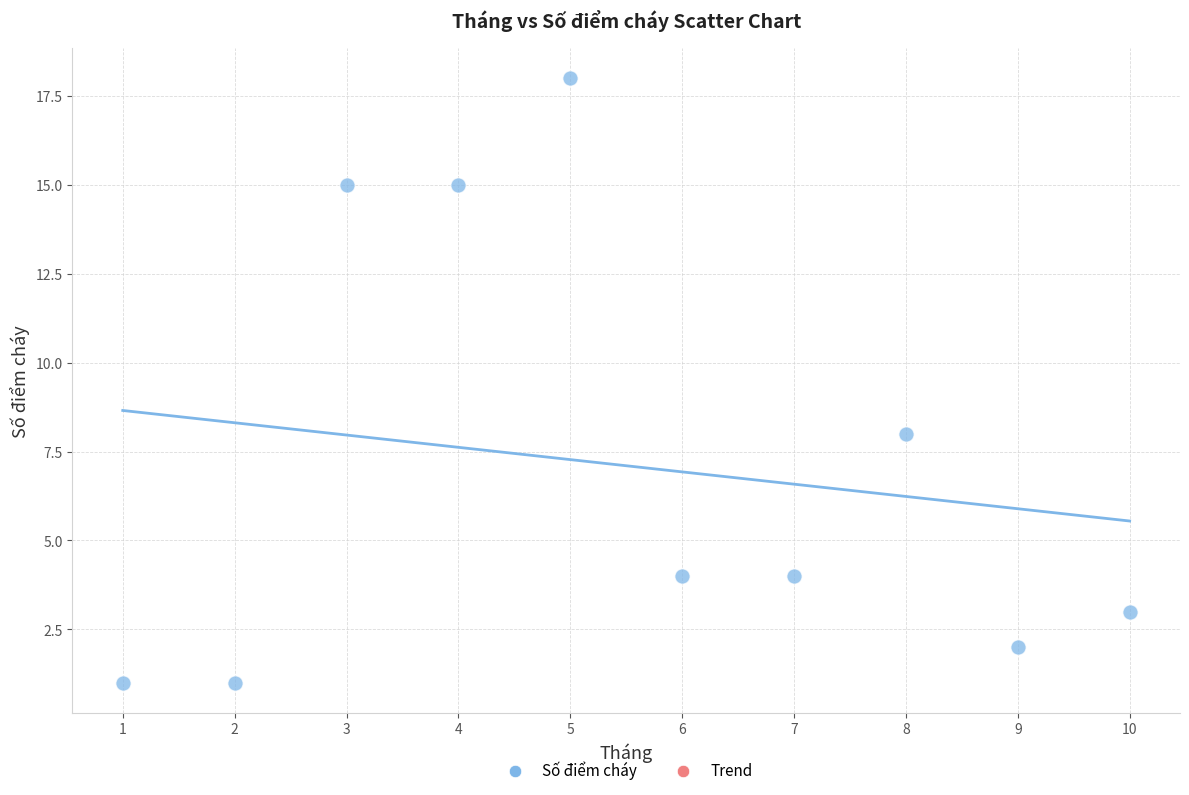

What Y value in the scatter plot is closest to 9?

8